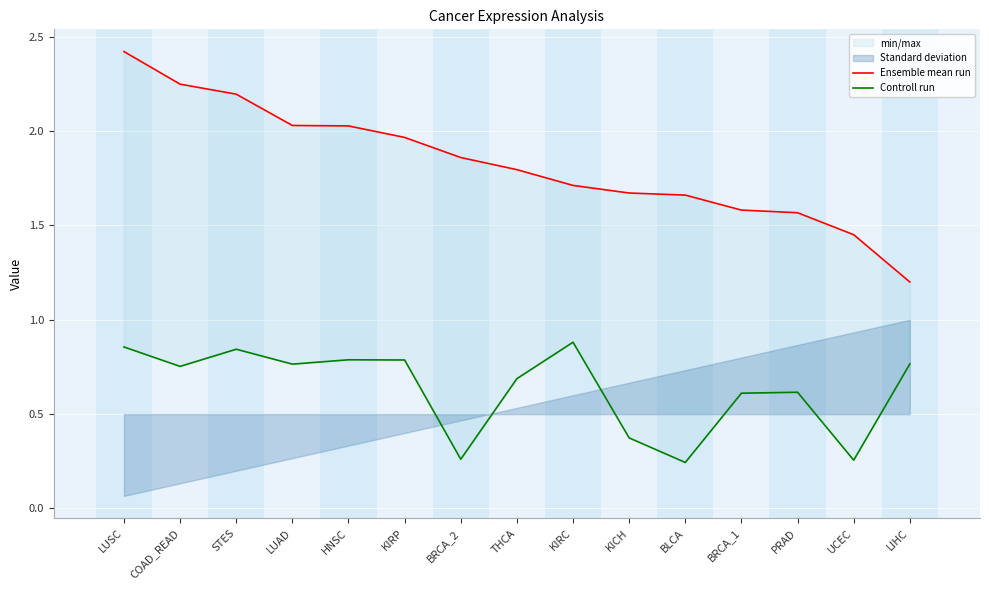

Is the value of Ensemble mean run at UCEC greater than the value of Controll run at PRAD?

Yes